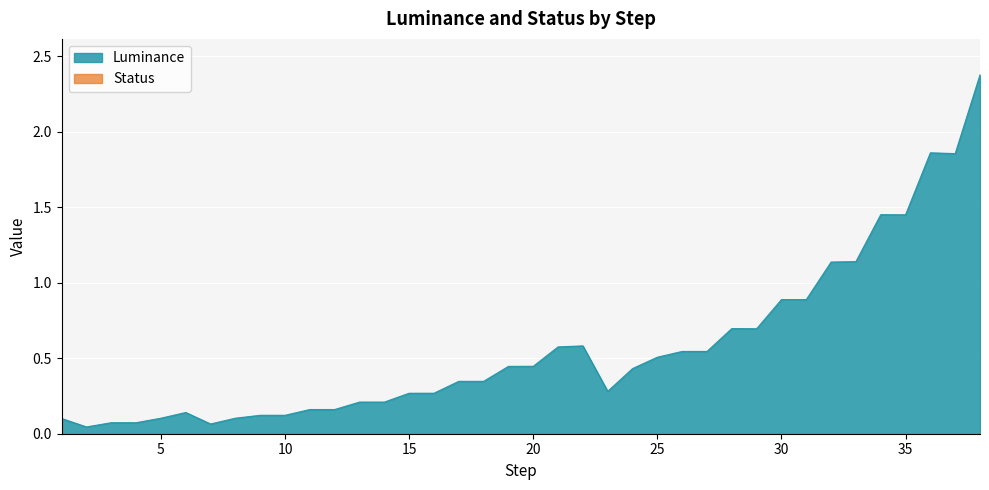

Does the chart display data point markers on the line(s)?

No